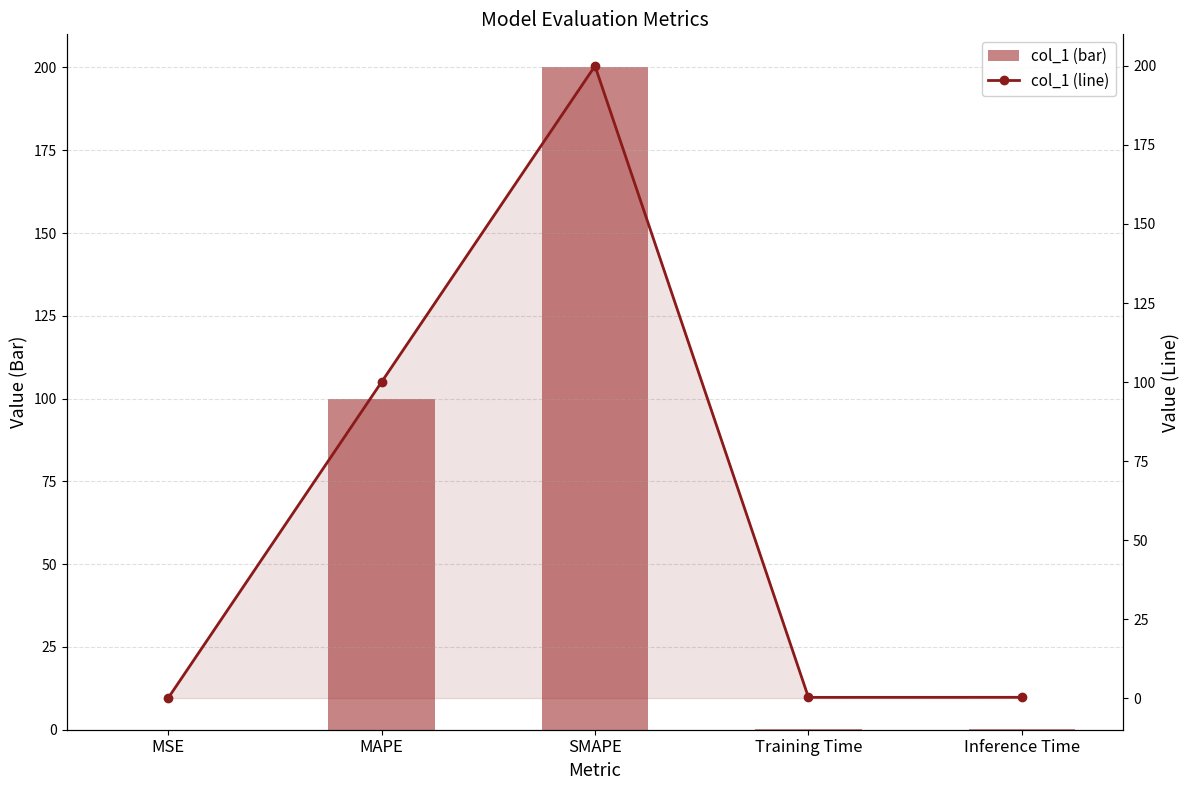

The value of col_1 at Inference Time is 0.3. True or false?

True